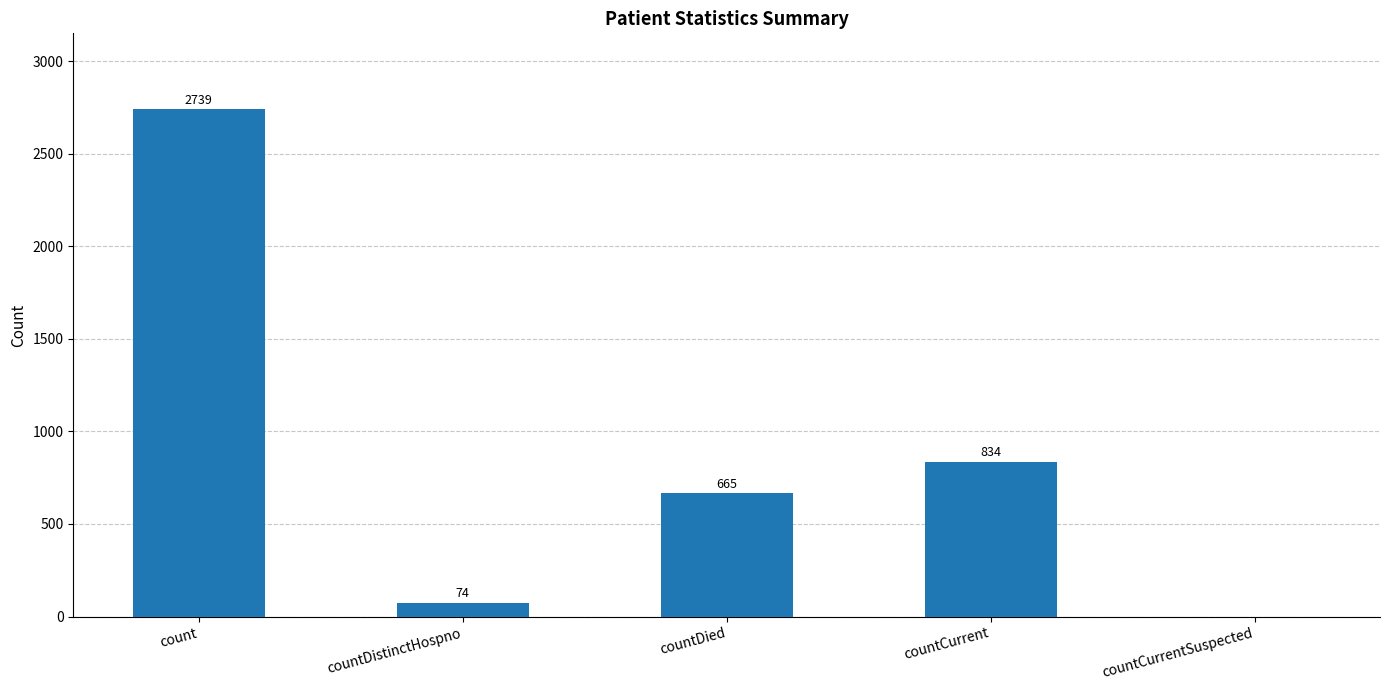

How many positive values are there?

4